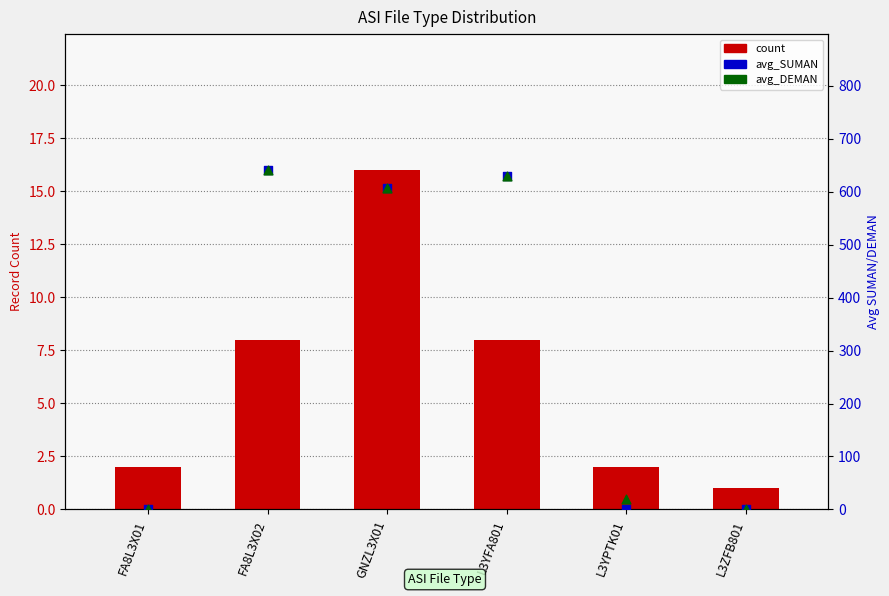

At how many categories does at least one series exceed 282?

3